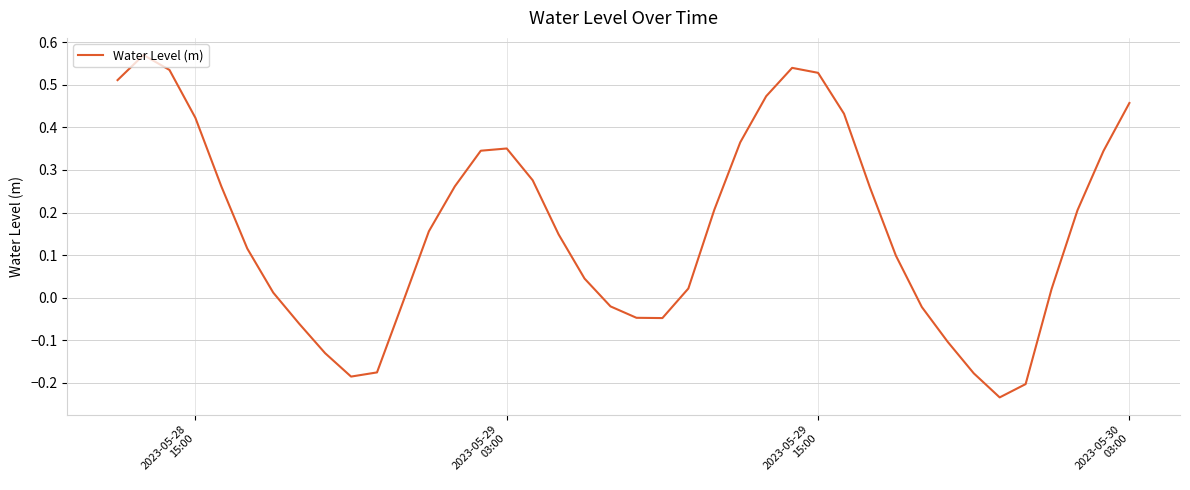

What is the sum of all values?

6.5